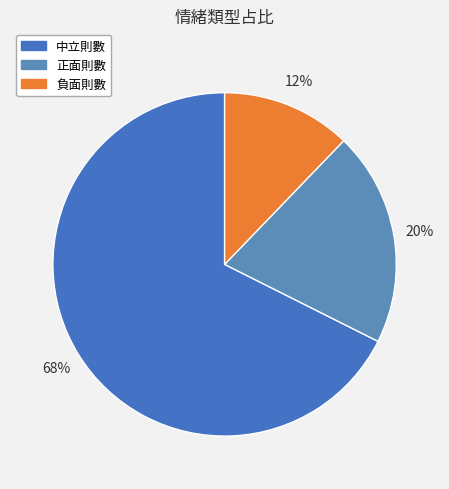

Count the number of slices in the pie.

3